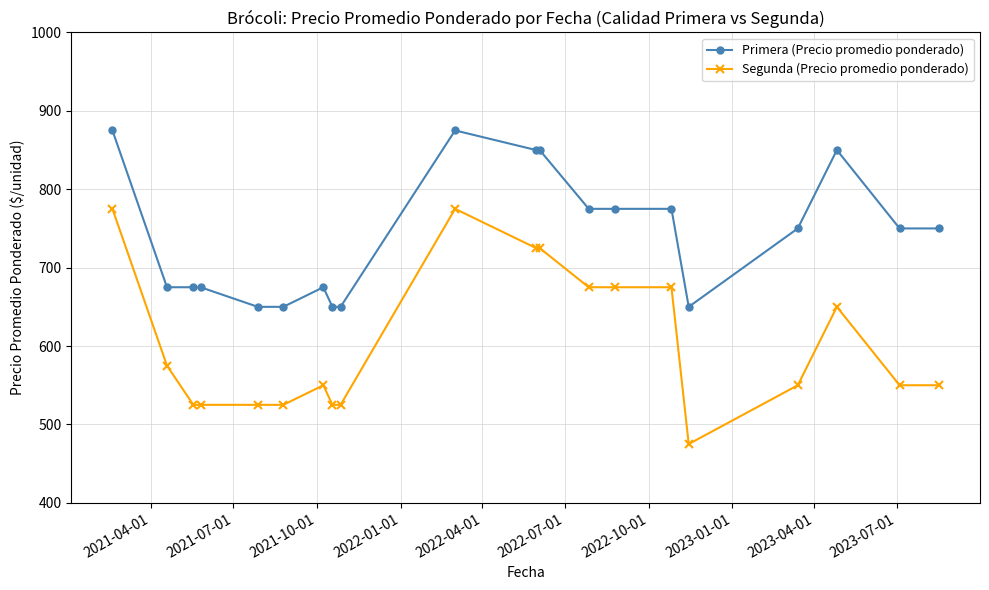

What is the value of the Segunda (Precio promedio ponderado) point at the 1st from the left?

775